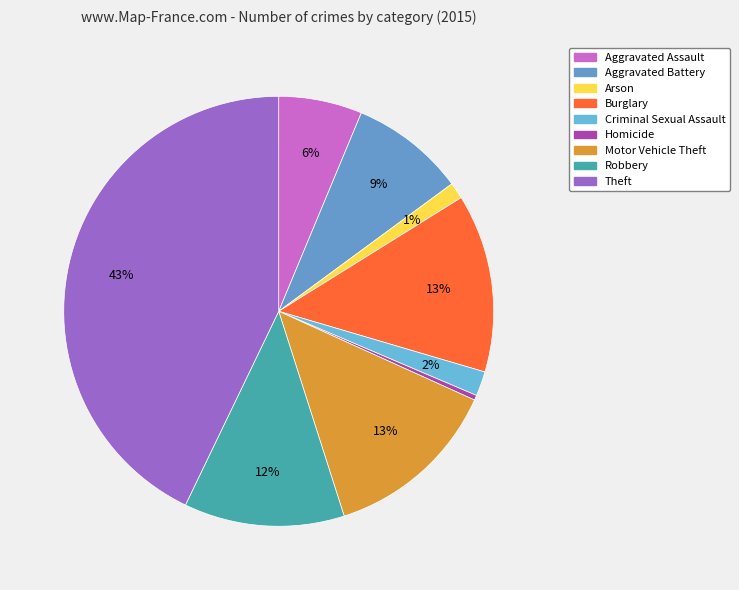

What is the change in value from Arson to Burglary?

+99